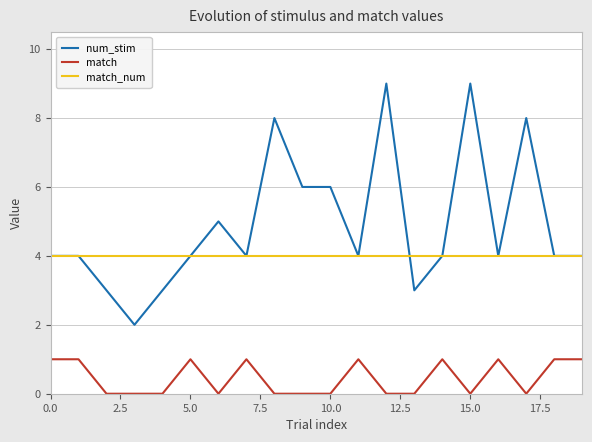

At how many categories does at least one series exceed 1?

20